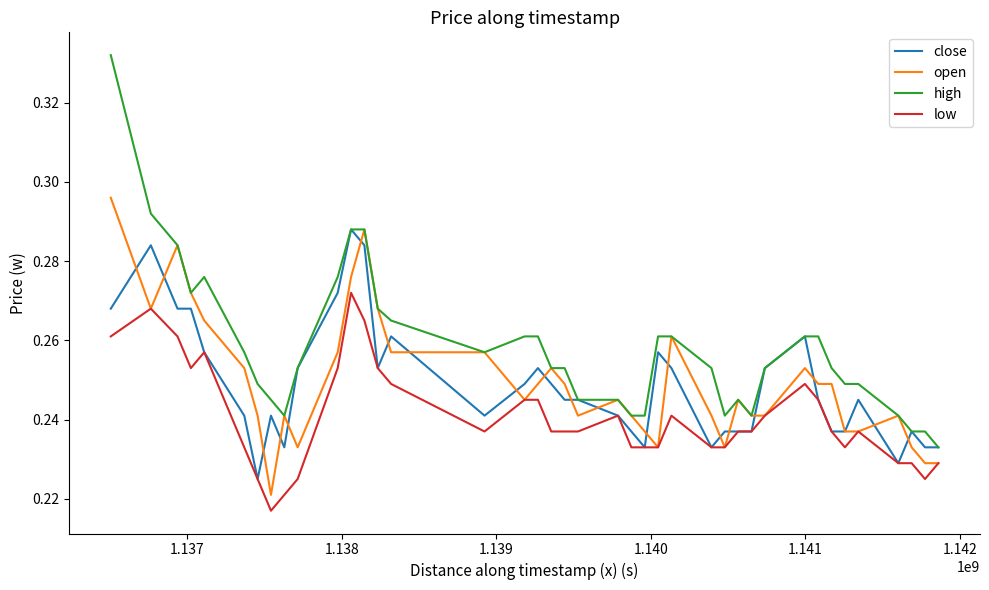

Which series has the largest range (max minus min)?

high